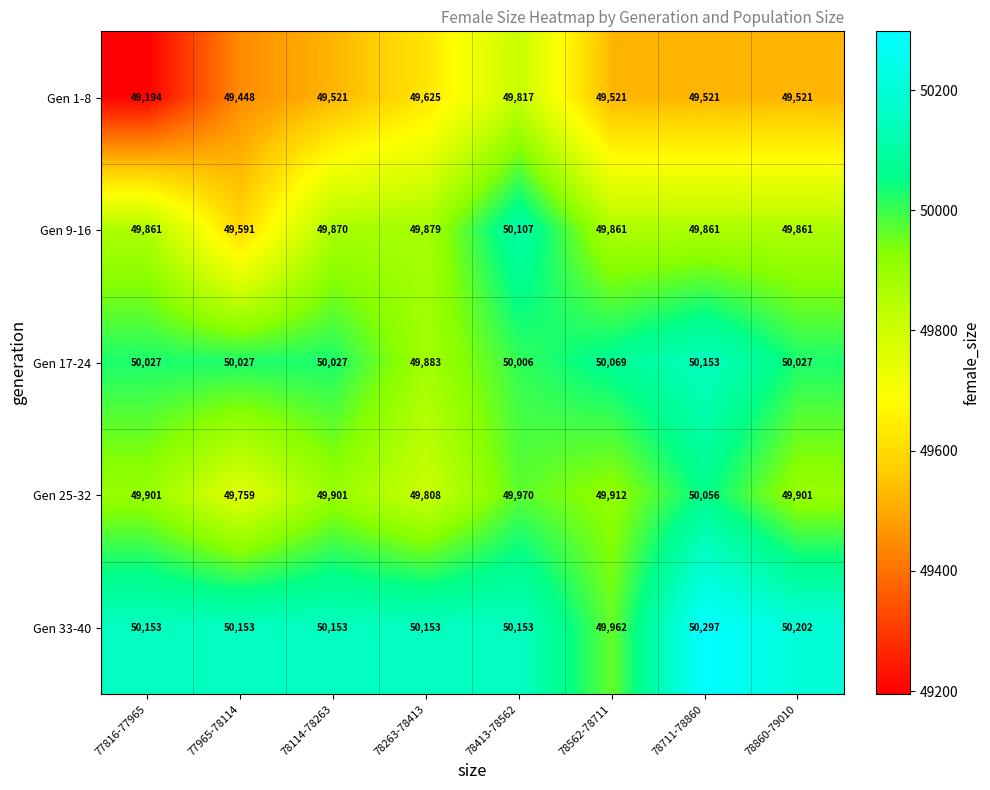

What is the sum of the Gen 33-40 values at 77816-77965 and 78860-79010?

100355